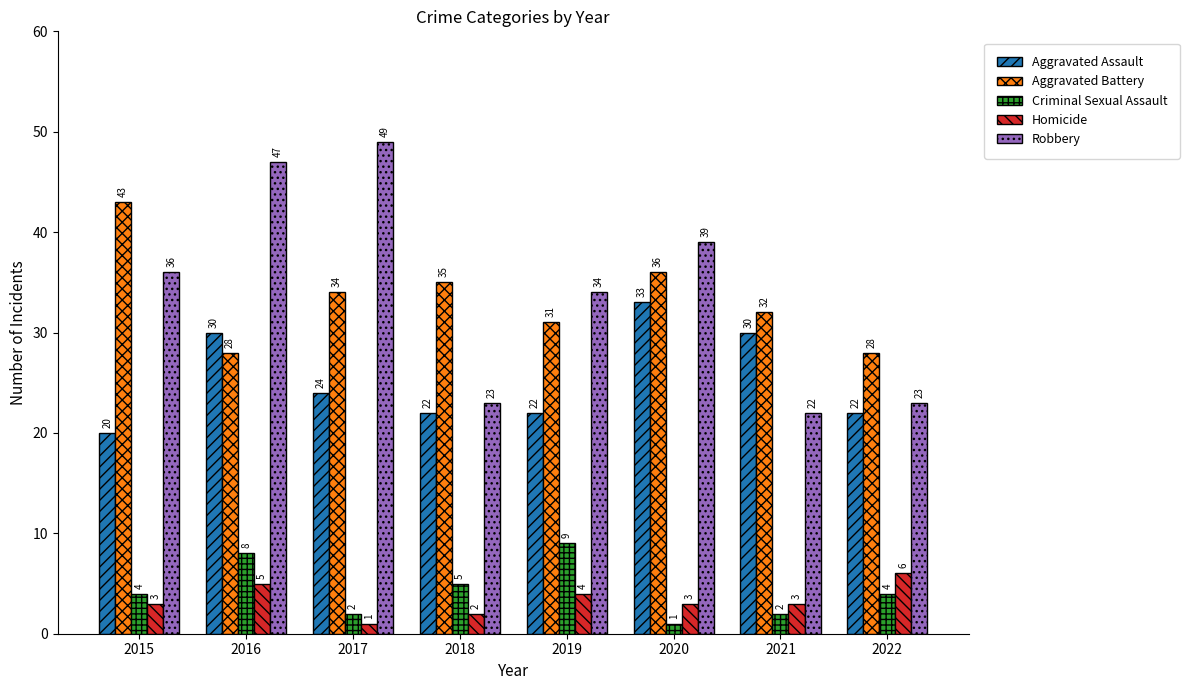

True or false: Aggravated Battery has a value of 72 at 2015.

False